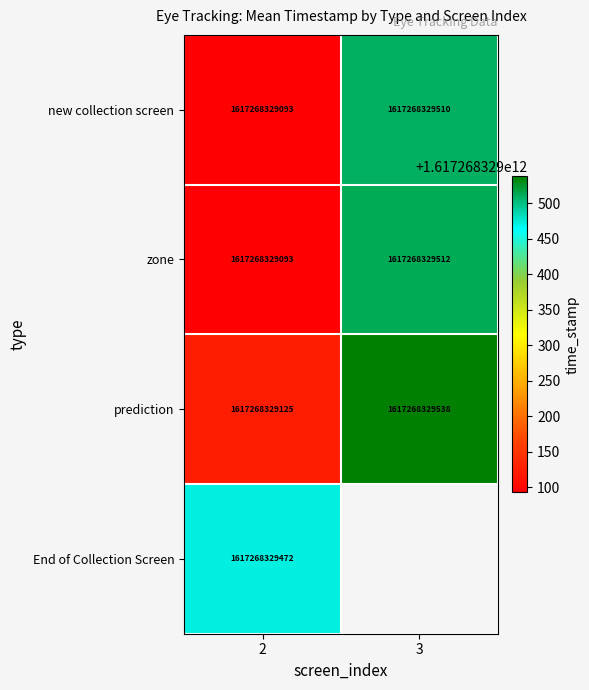

How many positive values does the End of Collection Screen series have?

1